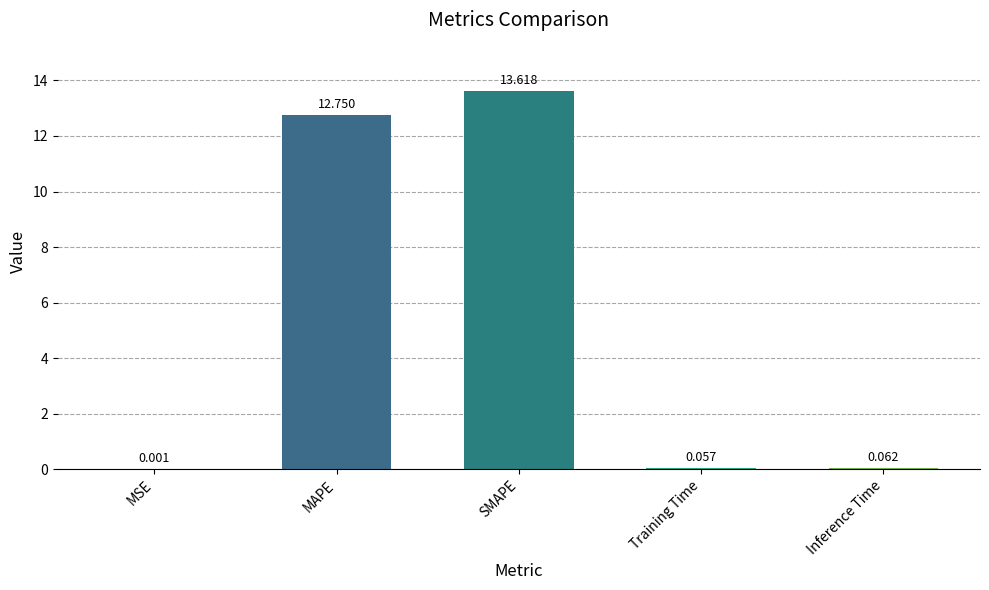

Which category has the highest value across all series?

SMAPE